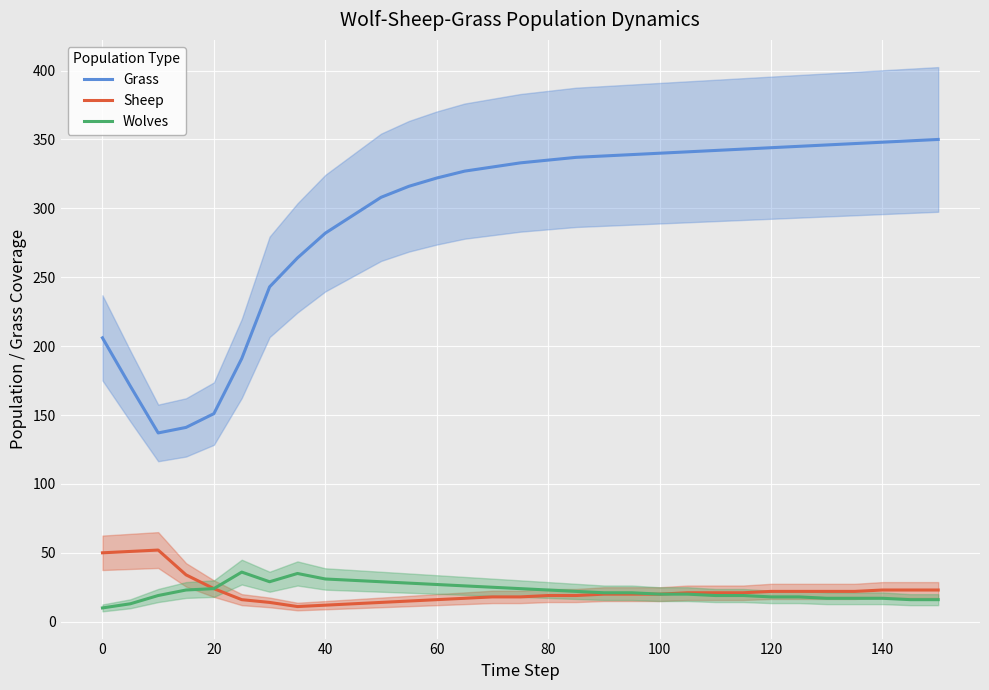

True or false: Sheep and Grass cross at least once.

False